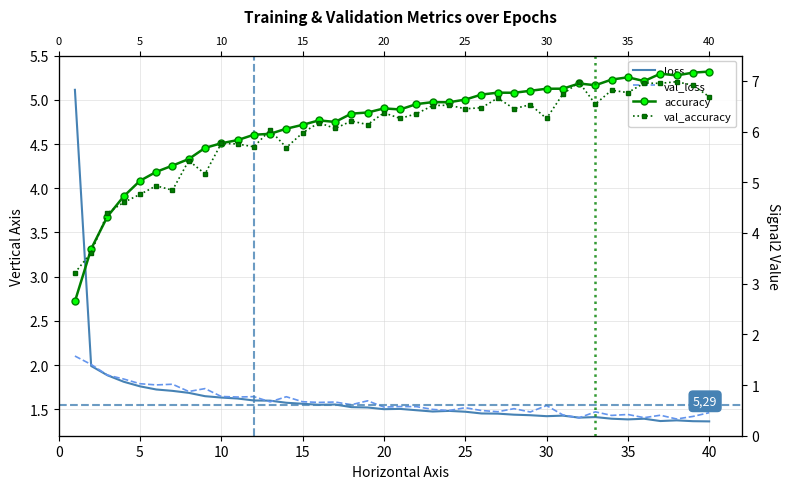

Reading right to left, extract all data points from this chart.

loss: 1.4	1.4	1.4	1.4	1.4	1.4	1.4	1.4	1.4	1.4	1.4	1.4	1.4	1.4	1.5	1.5	1.5	1.5	1.5	1.5	1.5	1.5	1.5	1.6	1.5	1.6	1.6	1.6	1.6	1.6	1.6	1.6	1.7	1.7	1.7	1.8	1.8	1.9	2.0	5.1
val_loss: 1.5	1.4	1.4	1.4	1.4	1.4	1.4	1.5	1.4	1.4	1.5	1.5	1.5	1.5	1.5	1.5	1.5	1.5	1.5	1.5	1.5	1.6	1.6	1.6	1.6	1.6	1.6	1.6	1.6	1.6	1.6	1.7	1.7	1.8	1.8	1.8	1.8	1.9	2.0	2.1
accuracy: 7.2	7.2	7.1	7.1	7.0	7.1	7.0	6.9	6.9	6.8	6.8	6.8	6.8	6.8	6.7	6.6	6.6	6.6	6.5	6.4	6.5	6.4	6.4	6.2	6.2	6.1	6.1	6.0	5.9	5.8	5.8	5.7	5.5	5.3	5.2	5.0	4.7	4.3	3.7	2.6
val_accuracy: 6.7	6.9	7.0	7.0	7.0	6.8	6.8	6.5	7.0	6.7	6.3	6.5	6.5	6.7	6.5	6.5	6.5	6.5	6.4	6.3	6.4	6.1	6.2	6.1	6.2	6.0	5.7	6.0	5.7	5.8	5.8	5.2	5.4	4.8	4.9	4.8	4.6	4.4	3.6	3.2